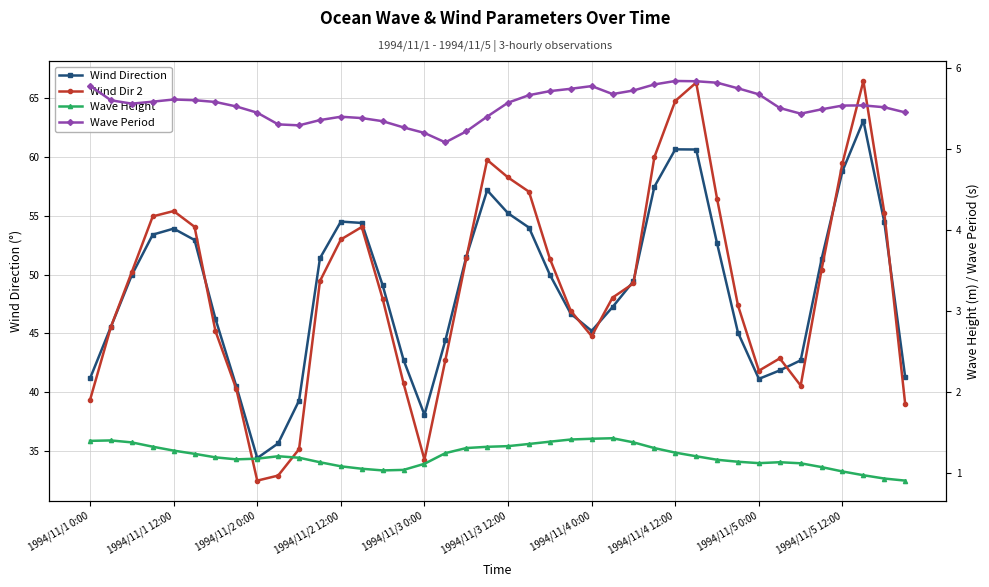

True or false: Wind Dir 2 and Wave Period cross at least once.

False